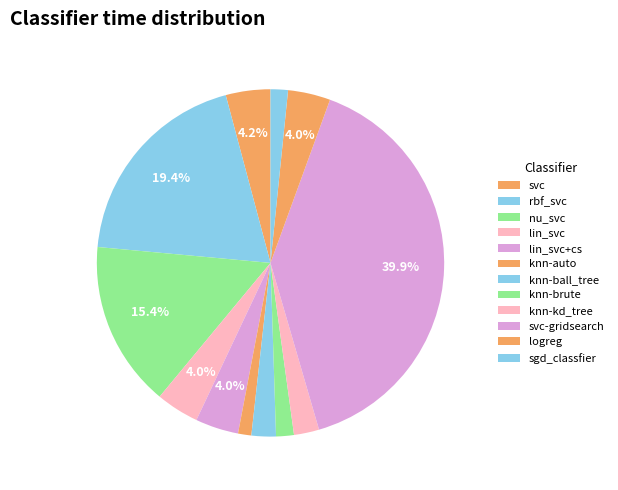

Is there a majority slice in this chart?

No